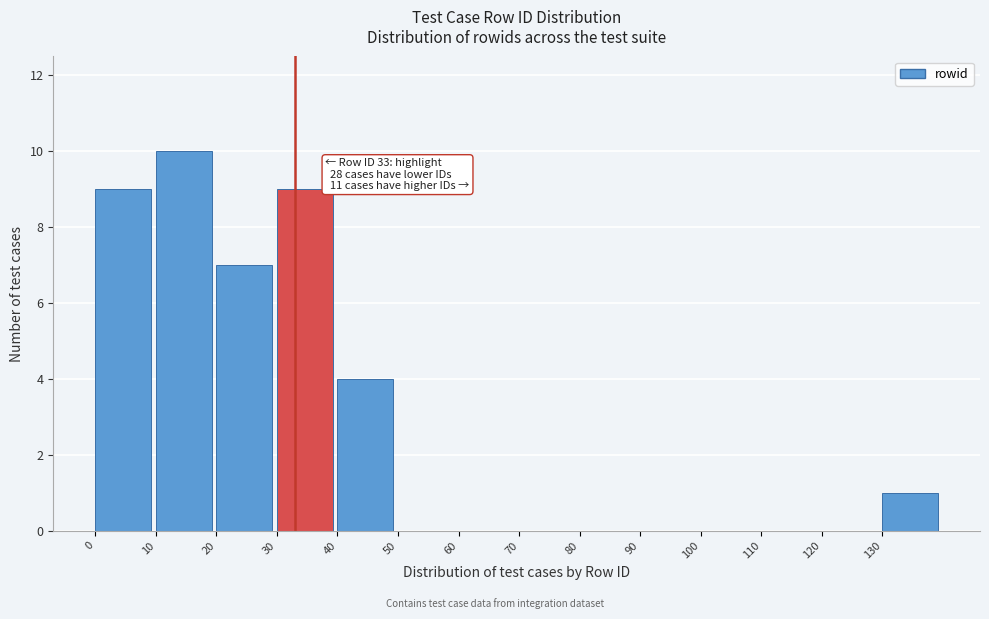

Over which range of the x-axis is the bar tallest?

10 to 20